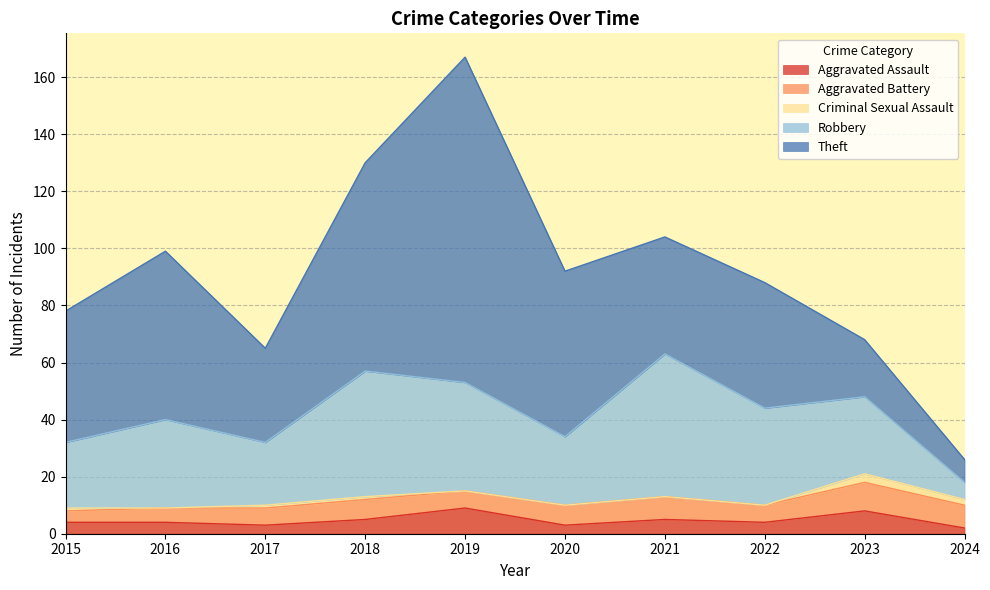

At which category does Robbery reach its first local valley?

2017